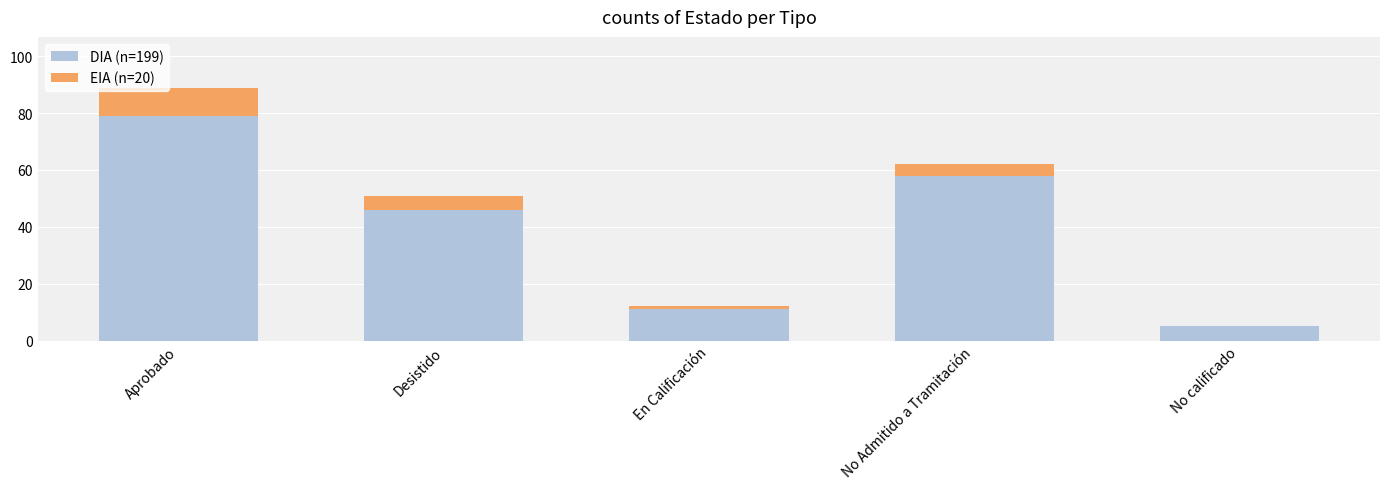

At which label is DIA (n=199) closest to 42?

Desistido